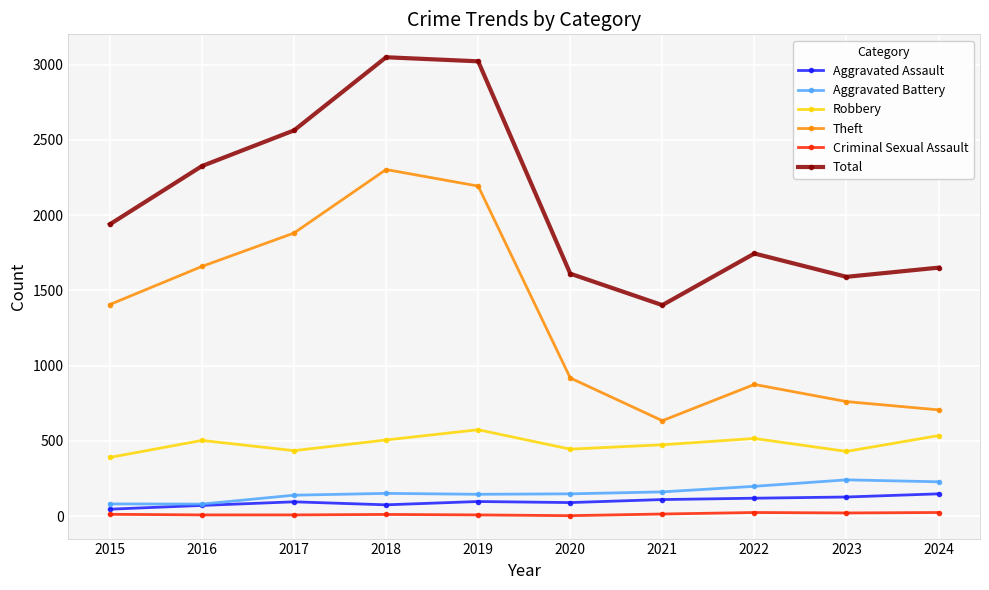

How many lines are shown in the chart?

6